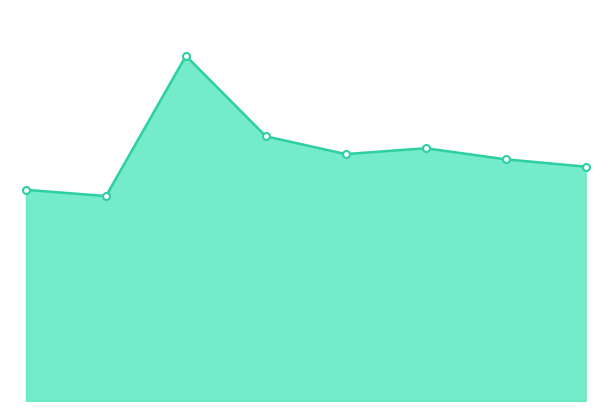

Reading left to right, extract all data points from this chart.

12.9	12.6	21.1	16.2	15.1	15.5	14.8	14.4